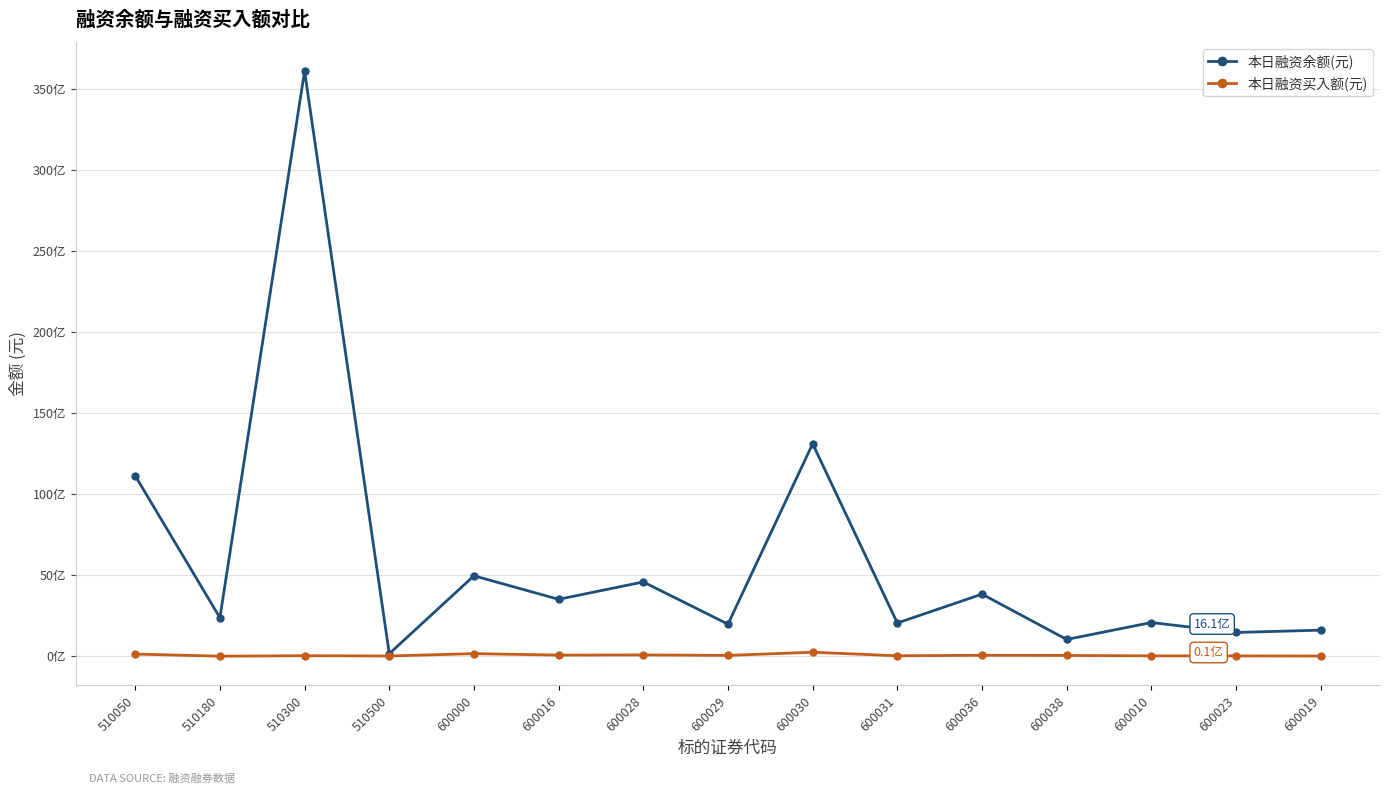

Is this an area chart (filled region under the line)?

No